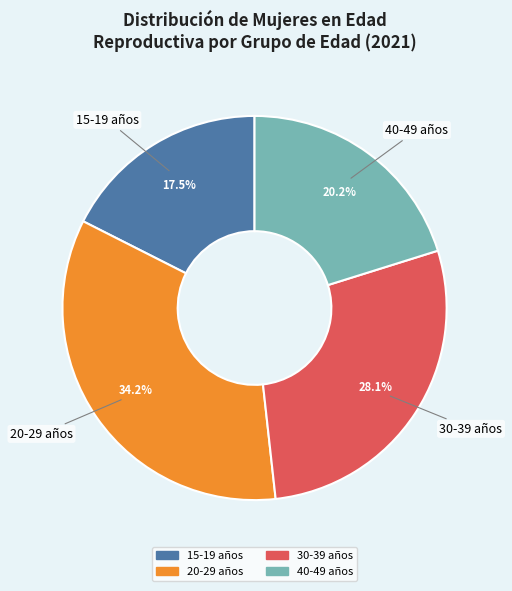

Between 40-49 años and 15-19 años, which is larger?

40-49 años